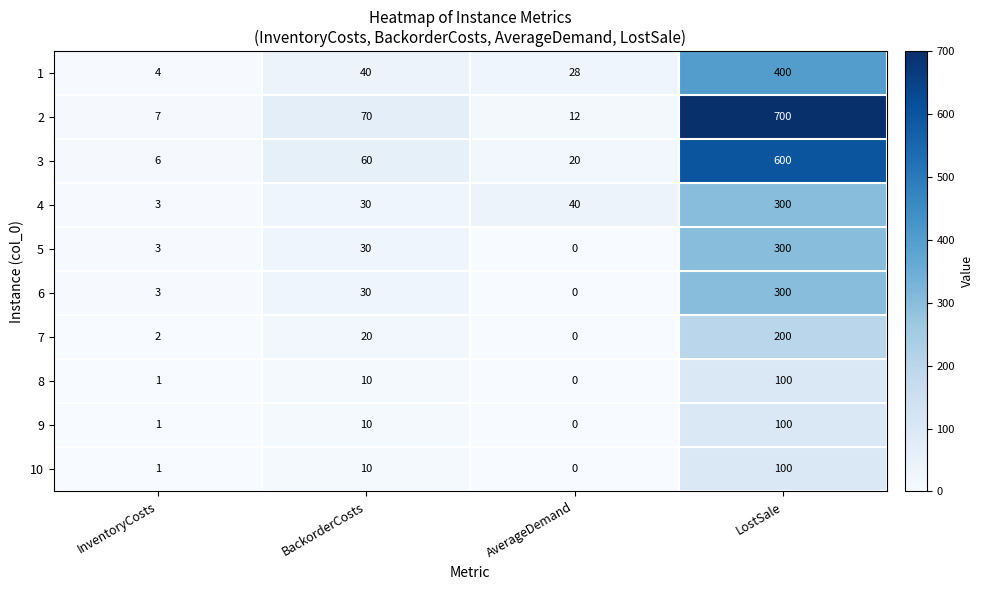

Which series changed the most between InventoryCosts and AverageDemand?

4